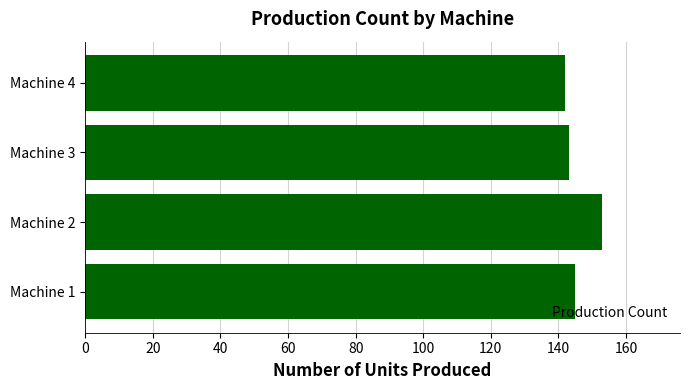

What is the greatest value displayed?

153